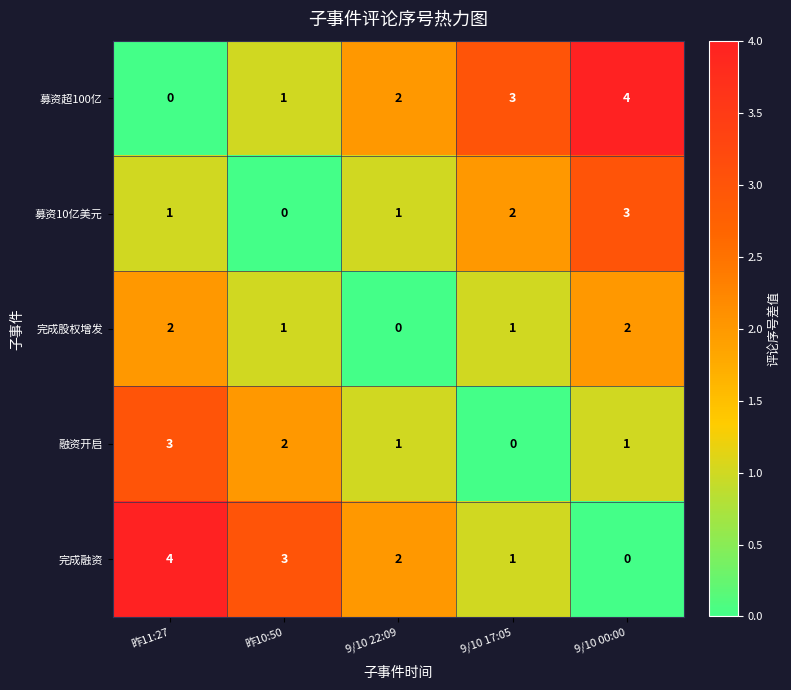

At 9/10 00:00, list the series in order from largest to smallest.

募资超100亿, 募资10亿美元, 完成股权增发, 融资开启, 完成融资